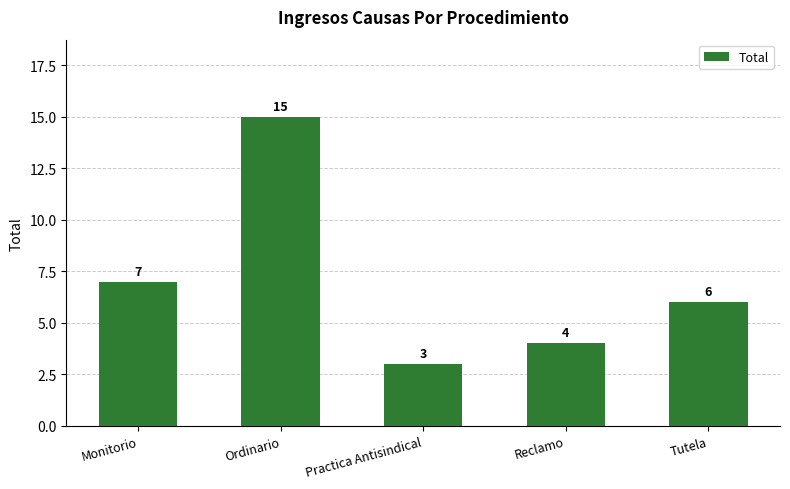

The value at Monitorio is 7. True or false?

True